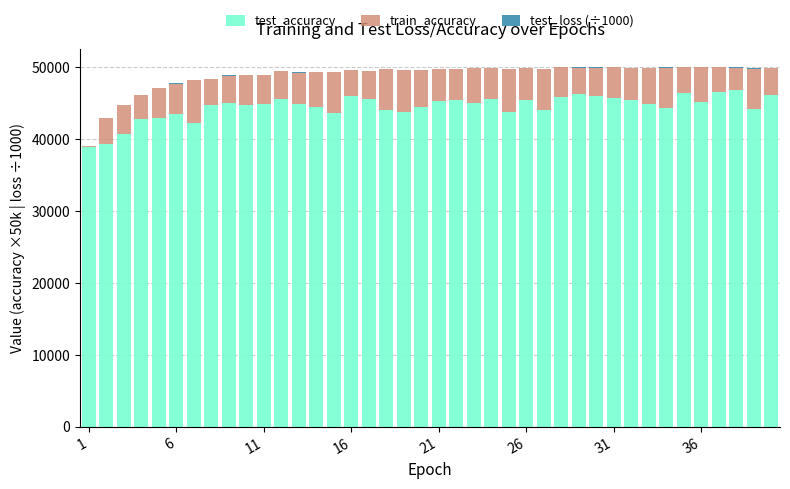

Are the bars grouped side by side (vs. stacked)?

No